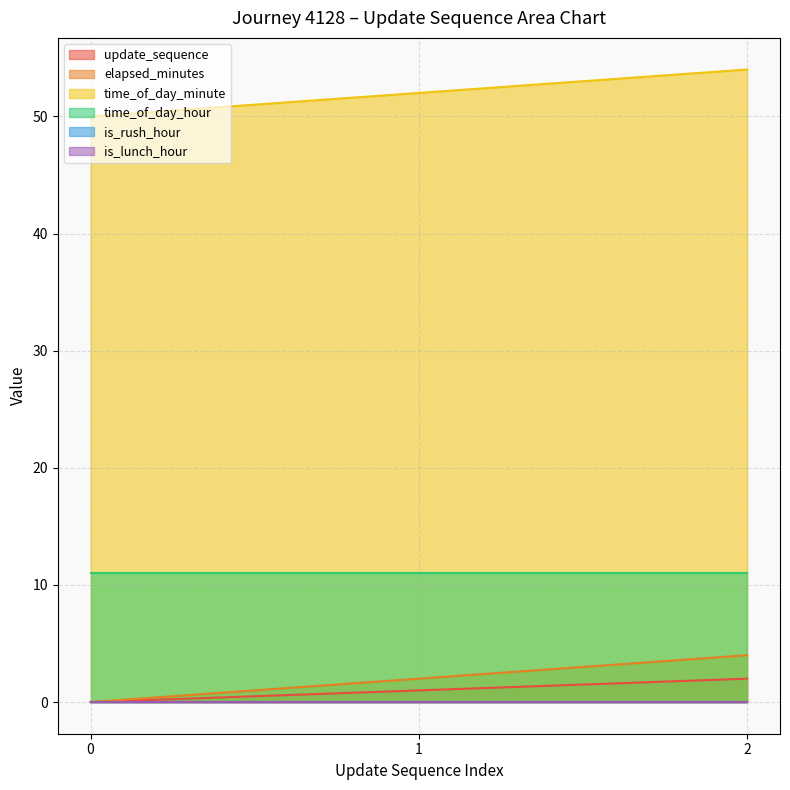

What is the difference between the update_sequence values at 2 and 1?

1